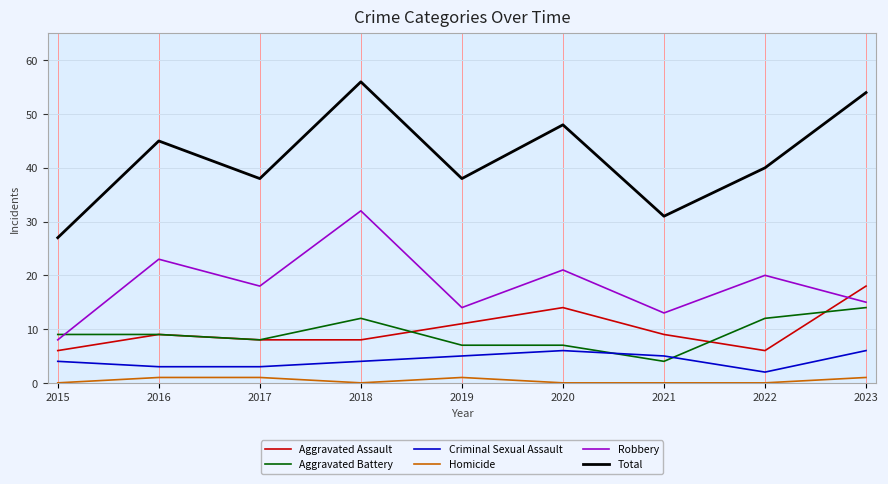

At which category does Criminal Sexual Assault reach its first local peak?

2020